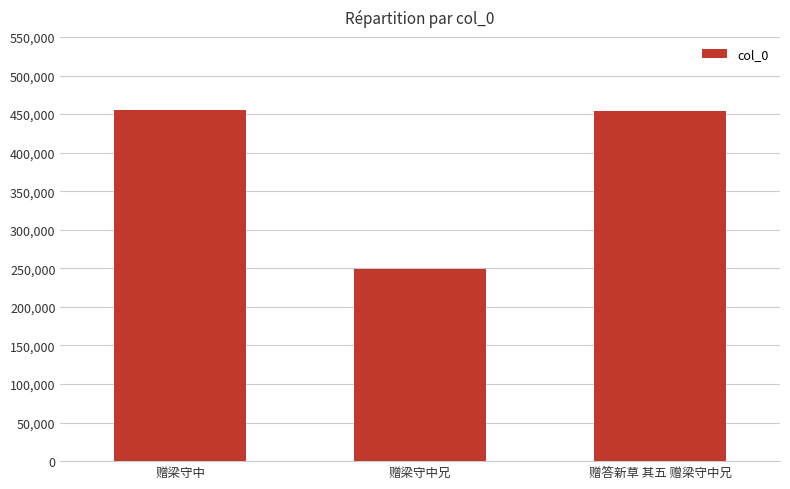

What is the difference between the second highest and minimum values?

205258